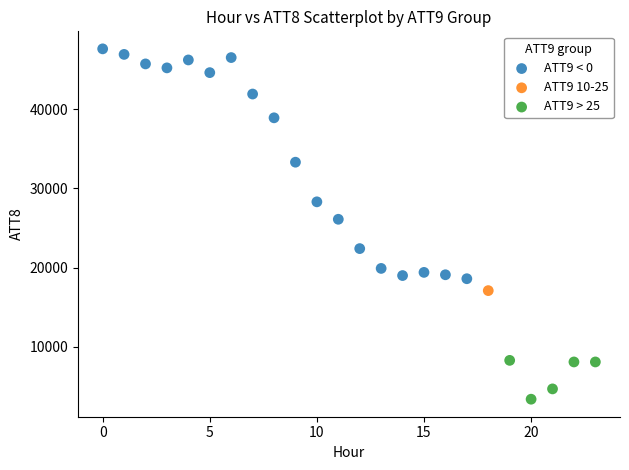

Which series contains the highest Y value?

ATT9 < 0